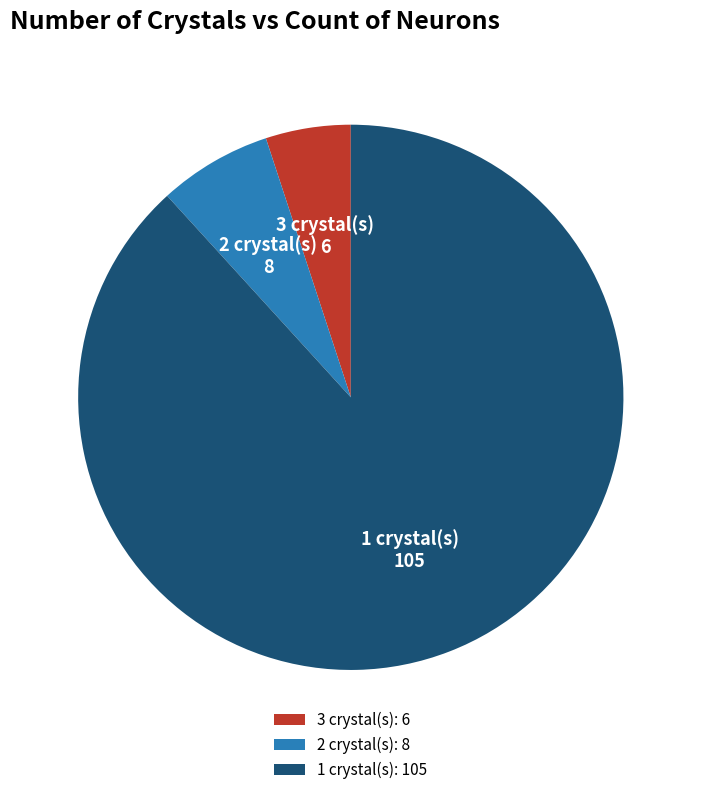

Is the sum of 3 crystal(s): 6 and 2 crystal(s): 8 greater than half?

No